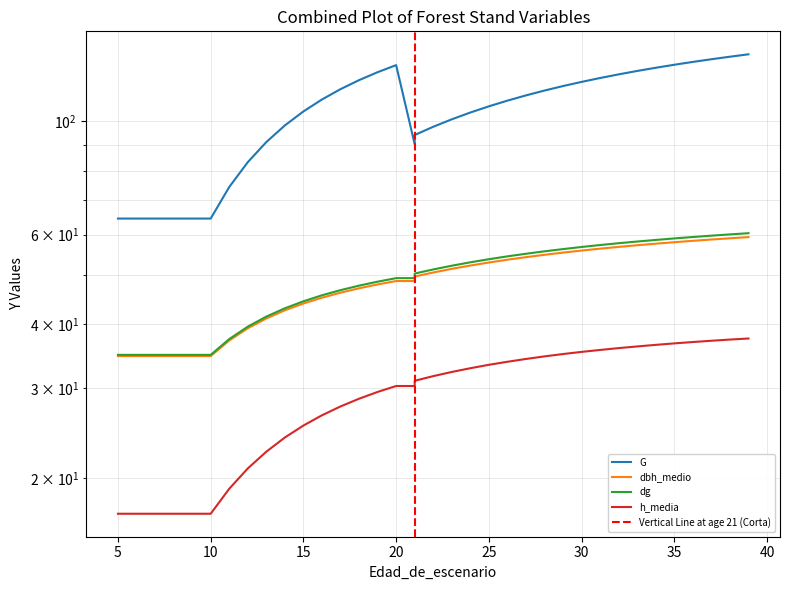

How many data points in G are less than 109?

18